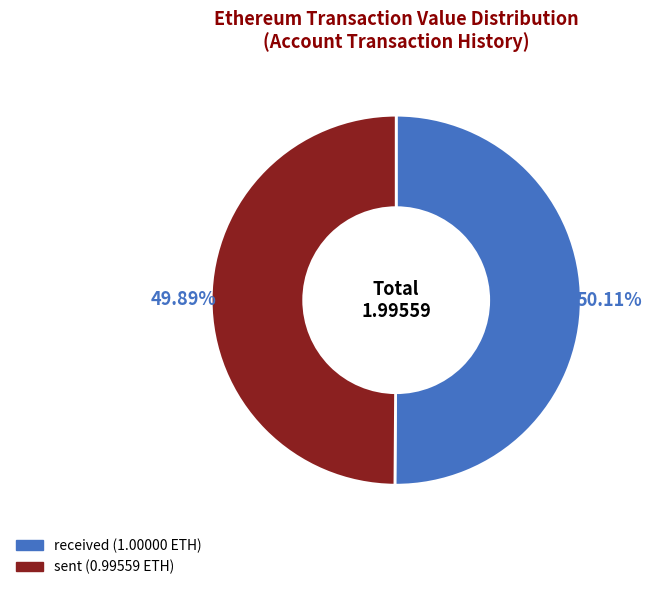

How many slices are in this pie chart?

2